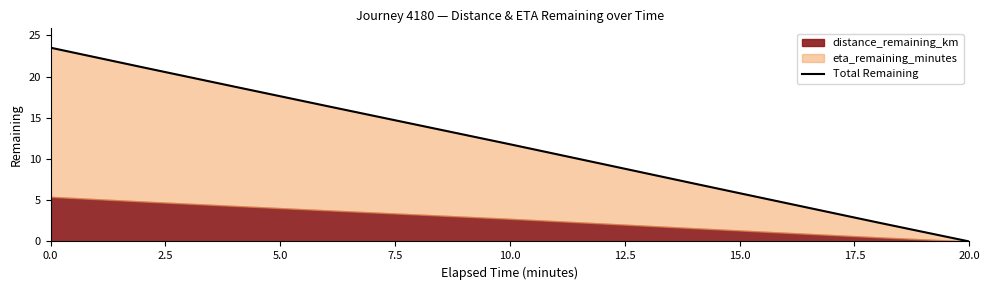

Reading left to right, list all the values displayed in this chart.

23.5	21.1	18.8	16.5	14.1	11.8	9.4	7.0	4.7	2.3	0.0